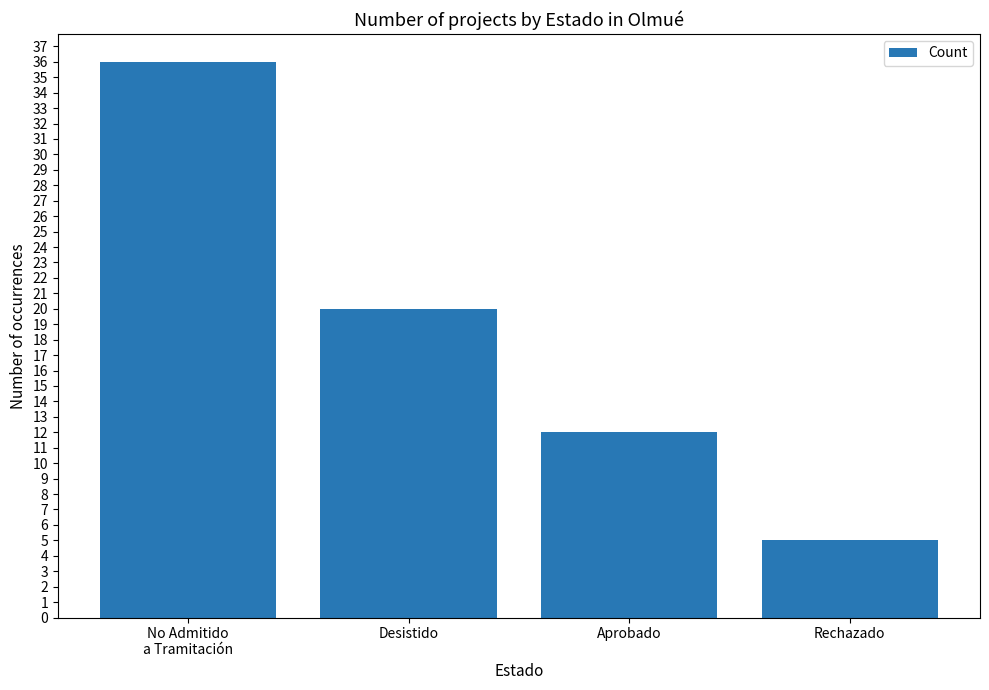

Between Desistido and No Admitido
a Tramitación, which is larger?

No Admitido
a Tramitación